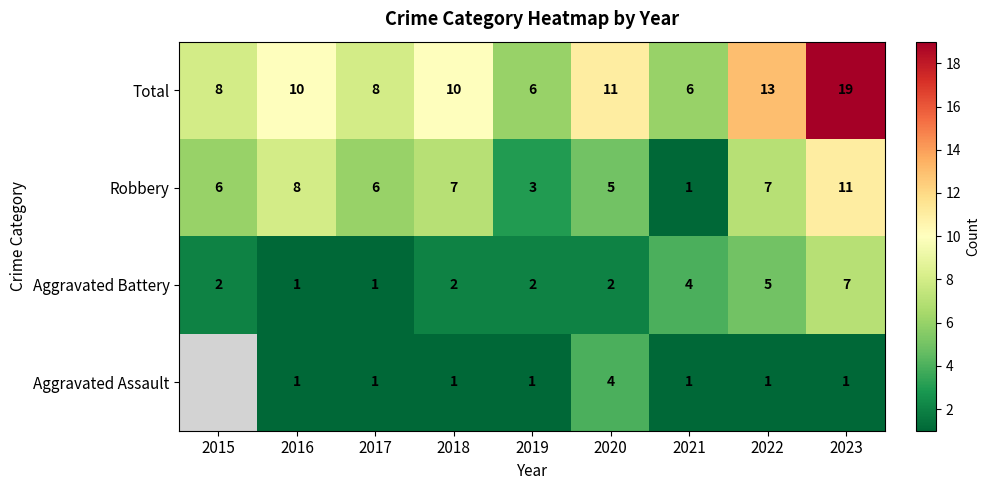

Rank the series at 2019 from lowest to highest value.

Aggravated Assault, Aggravated Battery, Robbery, Total